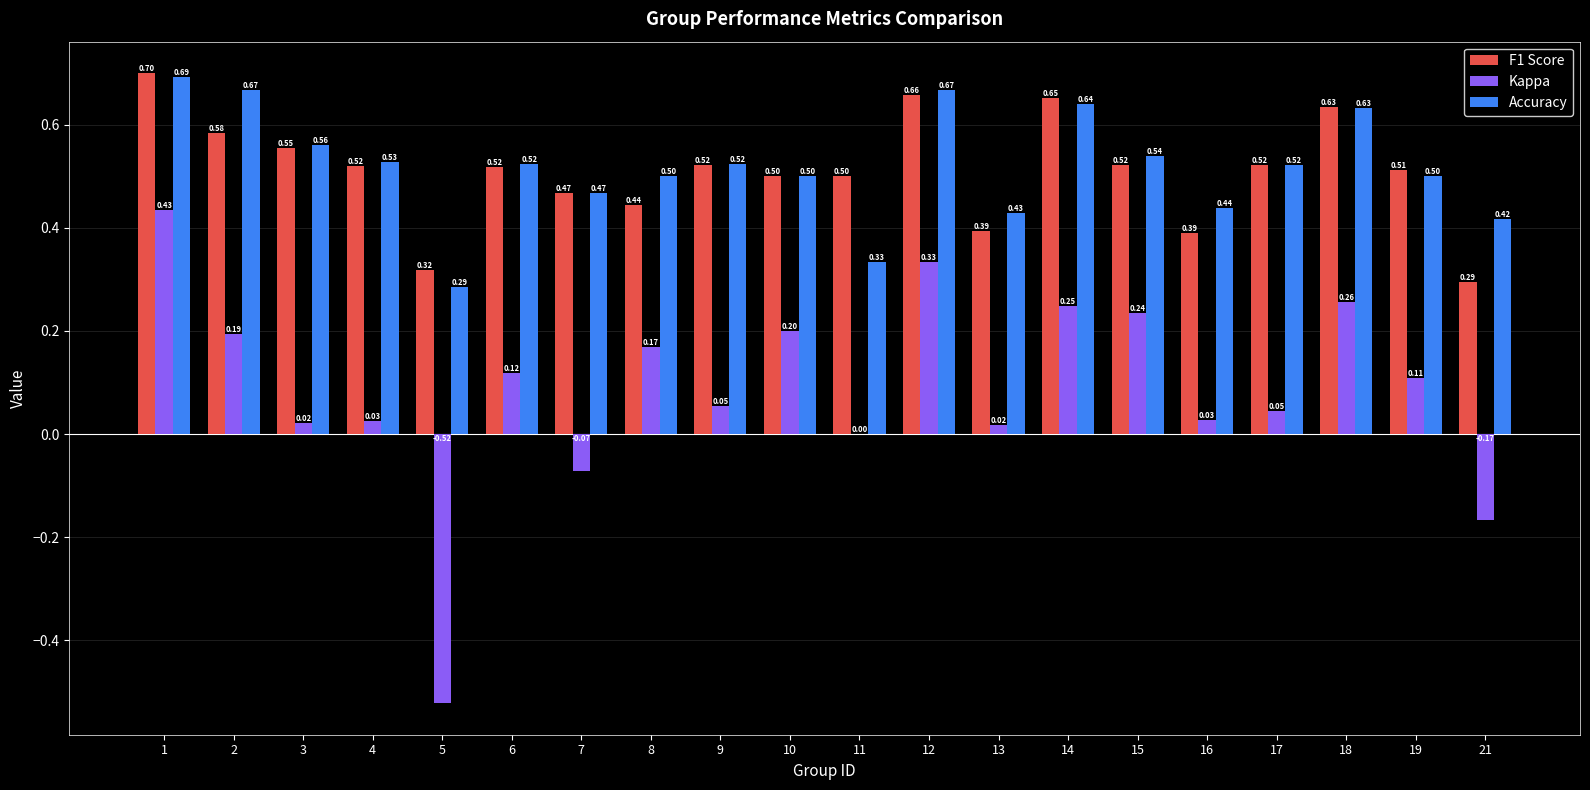

What is the total value across all series at 10?

1.2